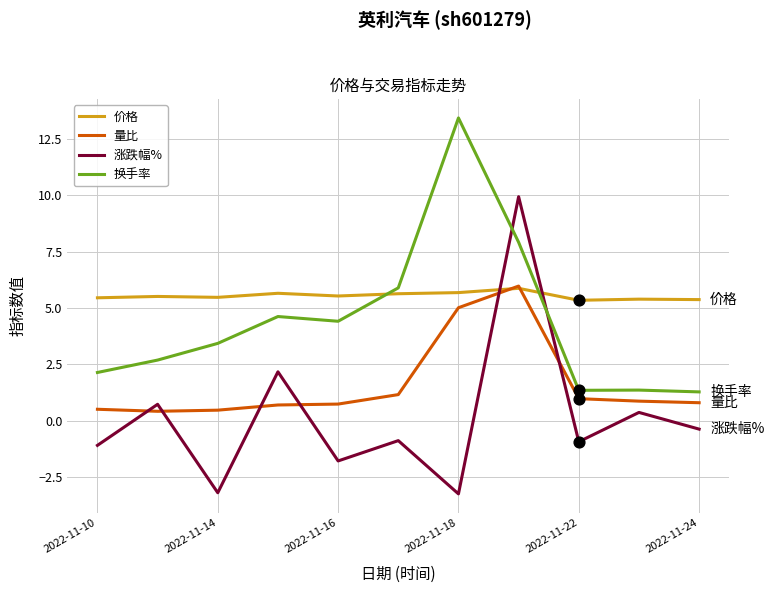

At how many categories does at least one series exceed 3?

11